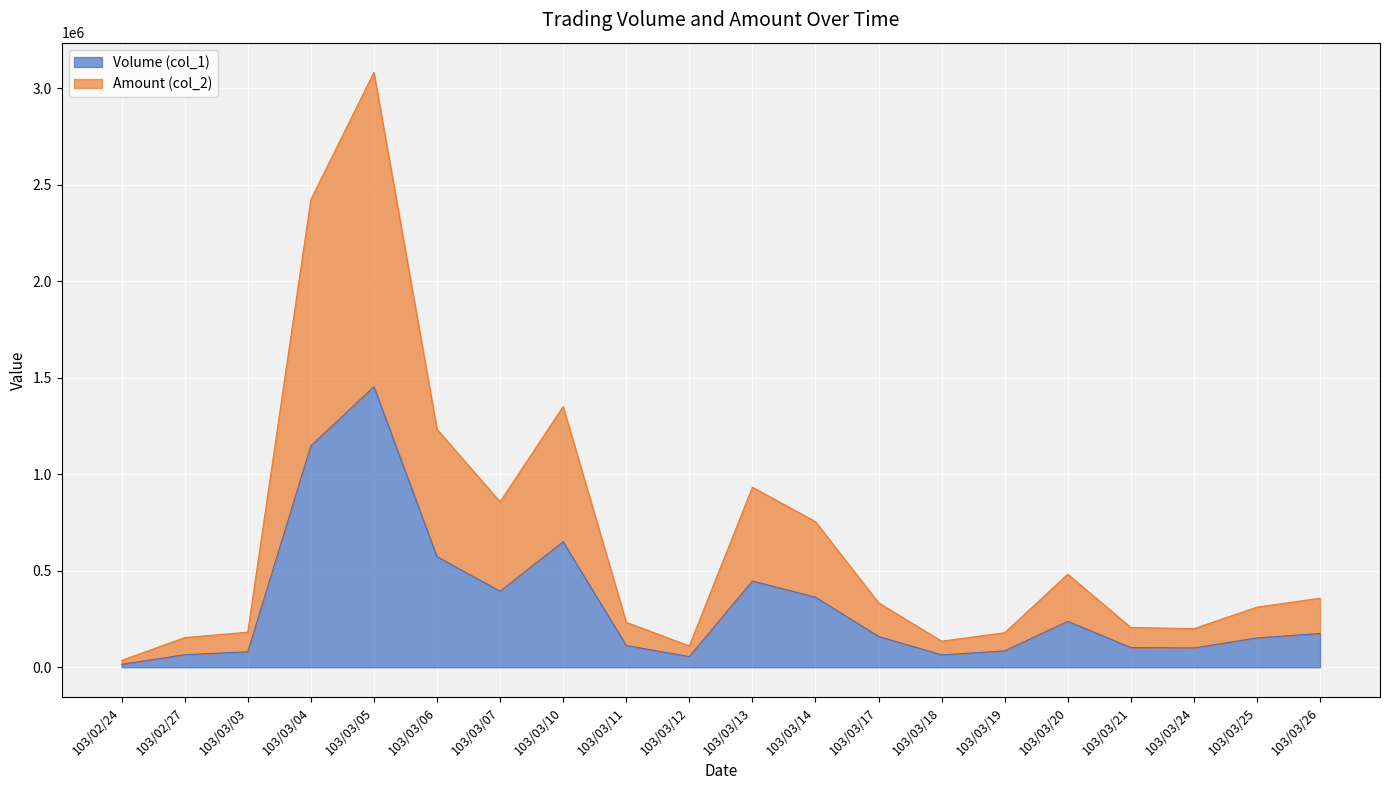

How many values in the Volume (col_1) series are below 160000?

10